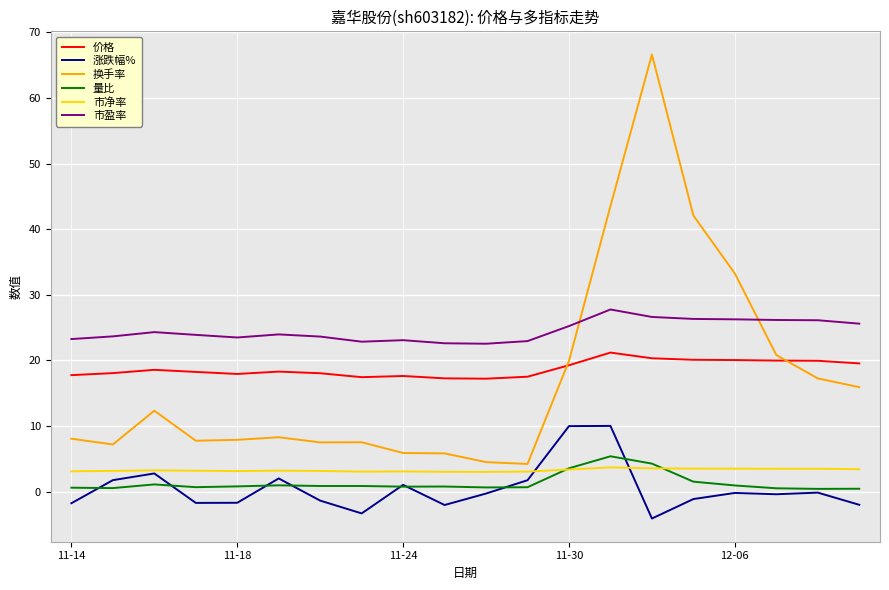

Which series has the largest total across all categories?

市盈率